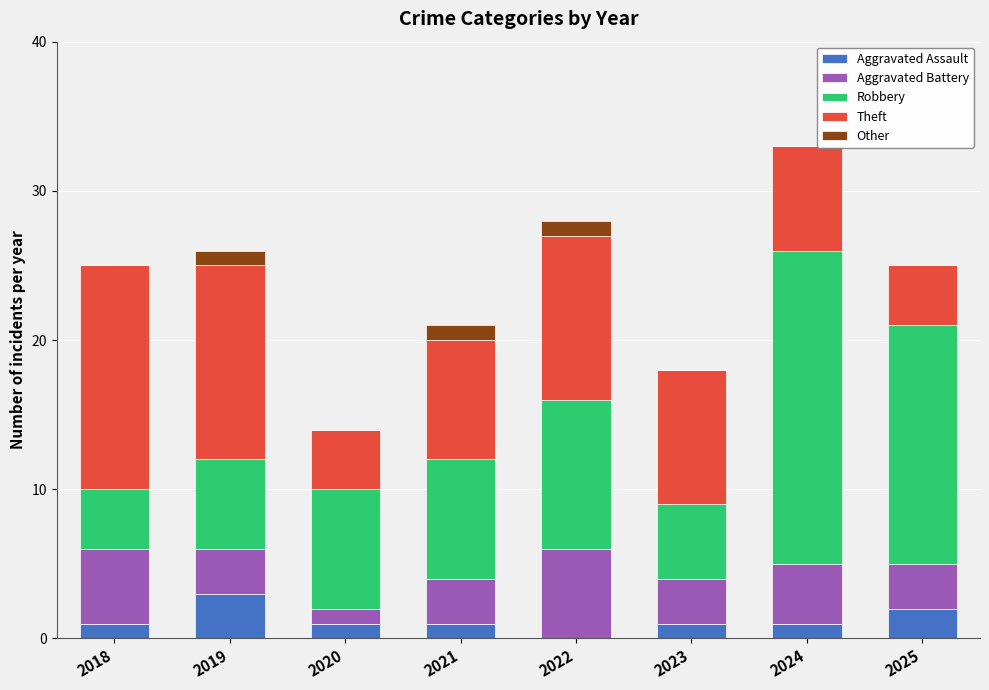

At which category is the sum across all series the highest?

2024